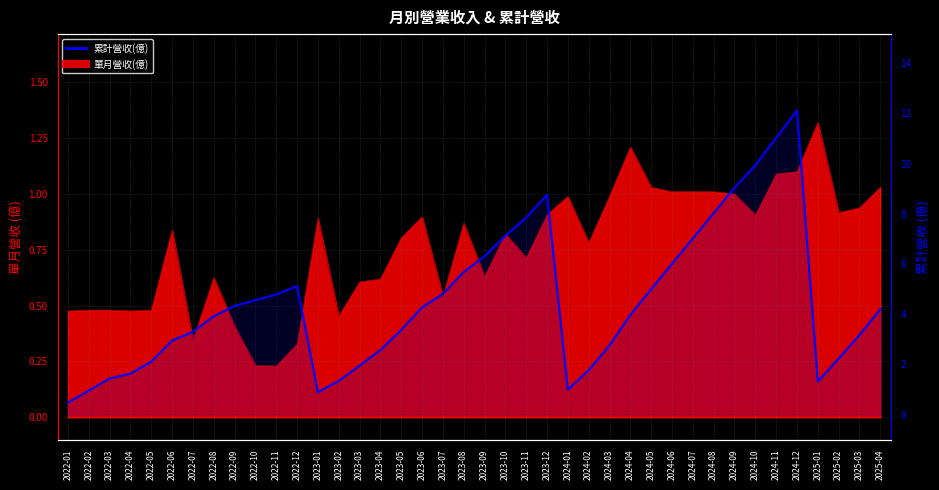

Which category has the lowest value across all series?

2022-01